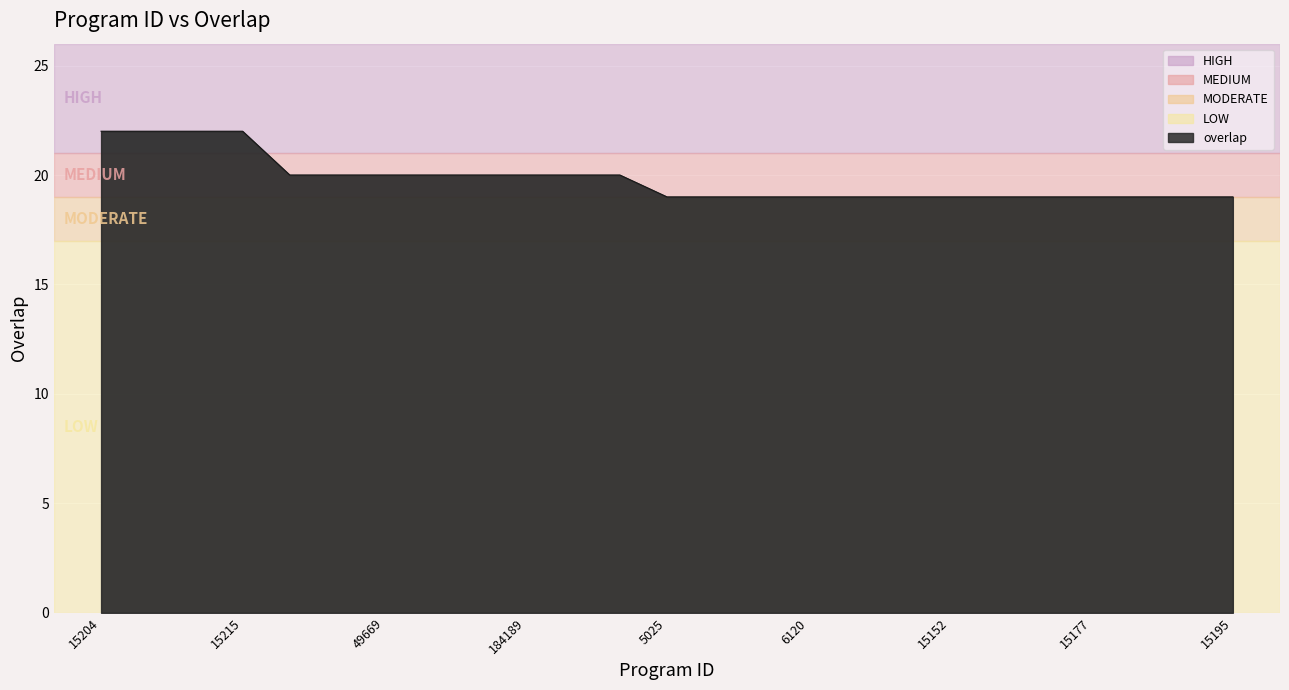

How many lines are shown in the chart?

1